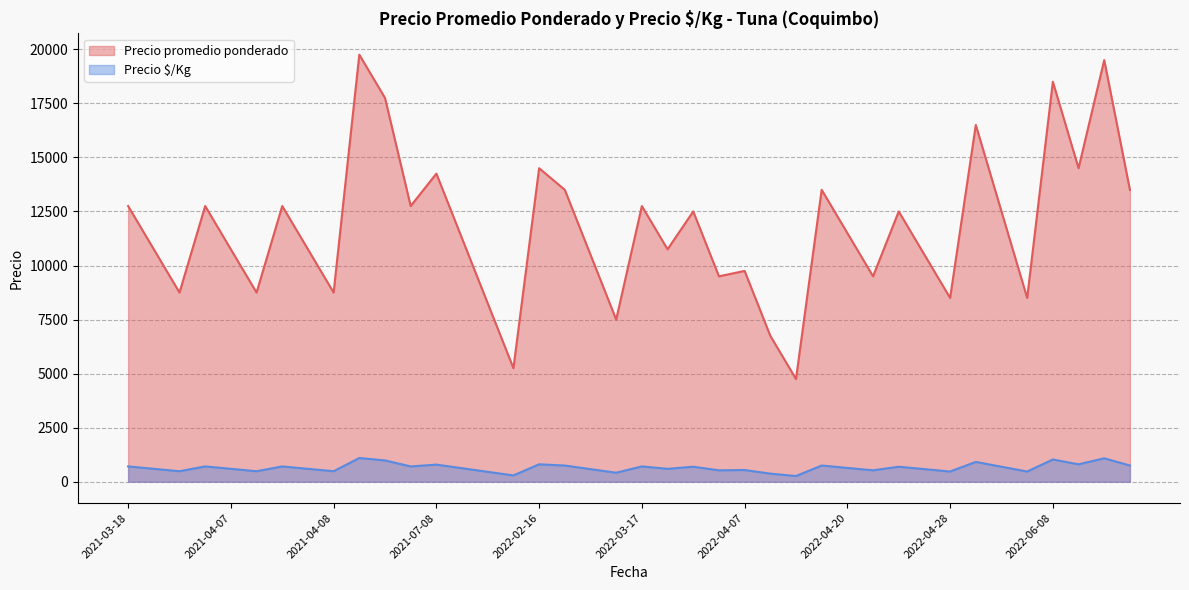

True or false: Precio promedio ponderado has a value of 20501 at 2022-03-17.

False